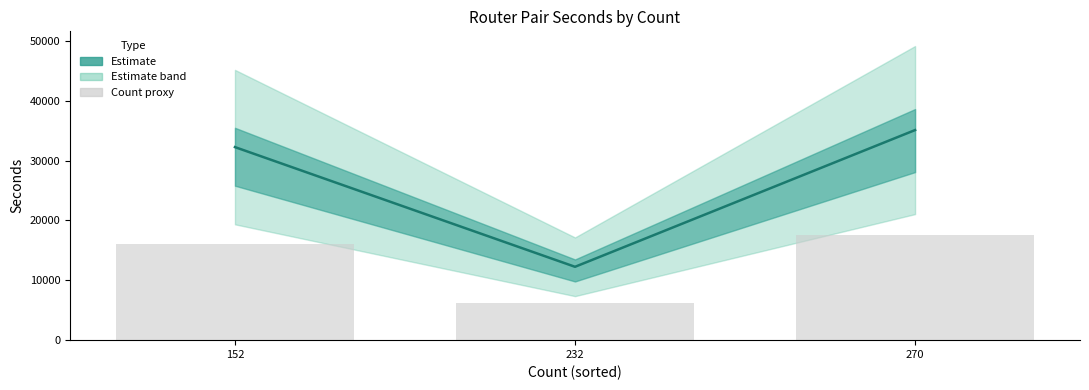

Reading left to right, list all the values displayed in this chart.

Seconds (mid): 152=32257.0	232=12259.0	270=35103.0
Count proxy: 152=16128.5	232=6129.5	270=17551.5